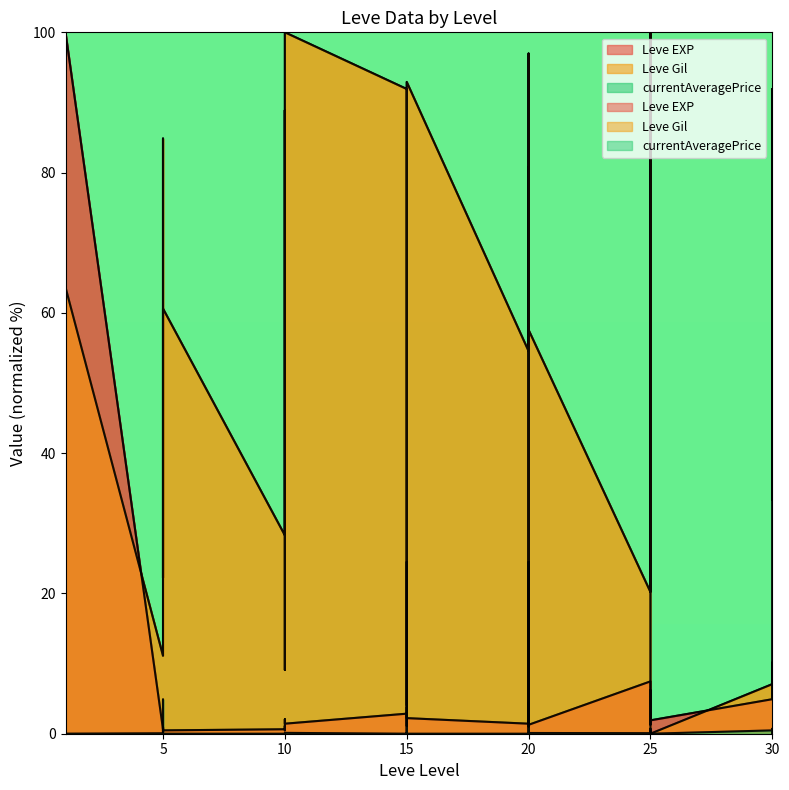

Where is the first local maximum for Leve EXP?

1